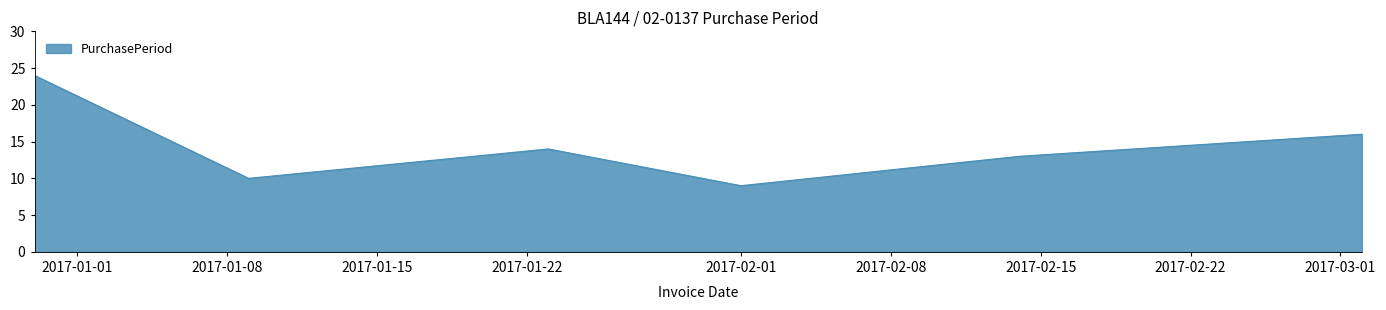

What is the minimum value shown in the chart?

9